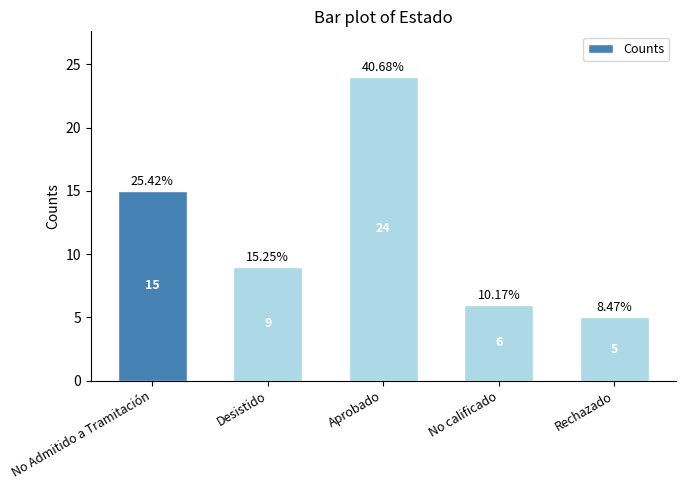

What value does the data have at Aprobado, to the nearest 10?

20